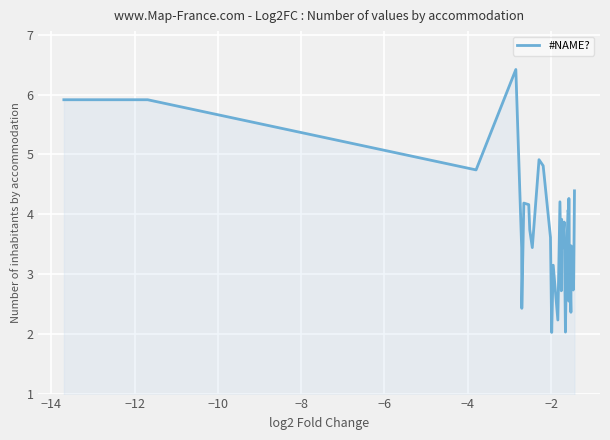

What is the sum of all values?

144.5